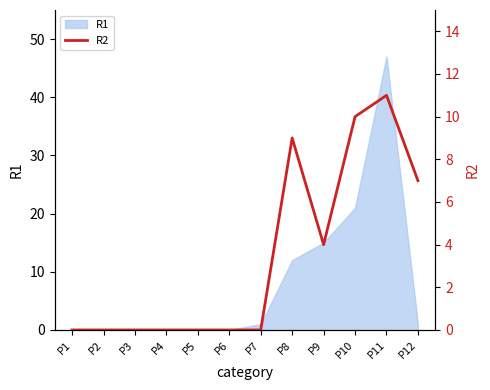

How many values are above zero?

5